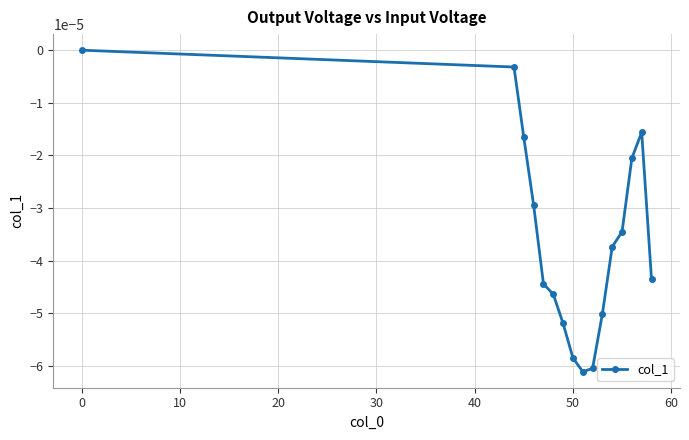

True or false: the data has more than 1 interior local peaks.

False